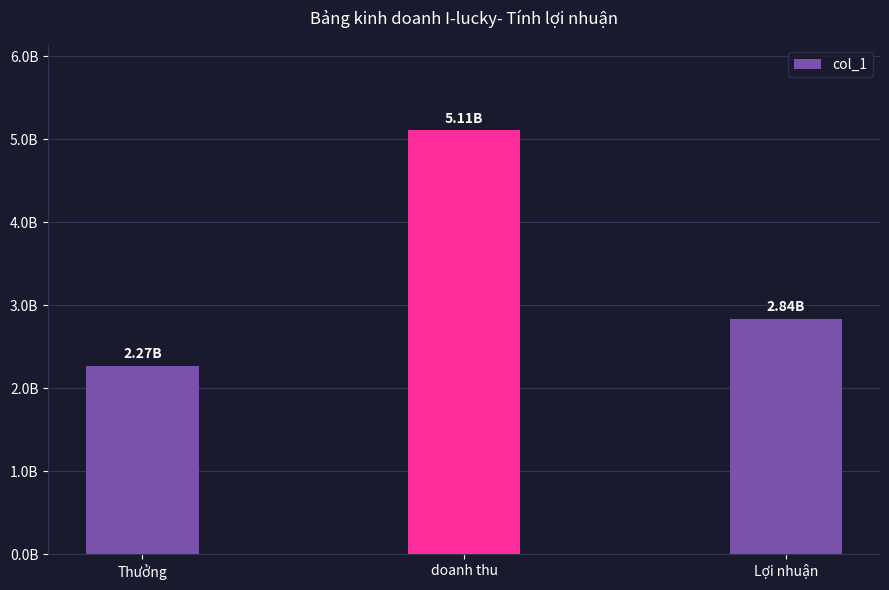

Are the bars horizontal?

No